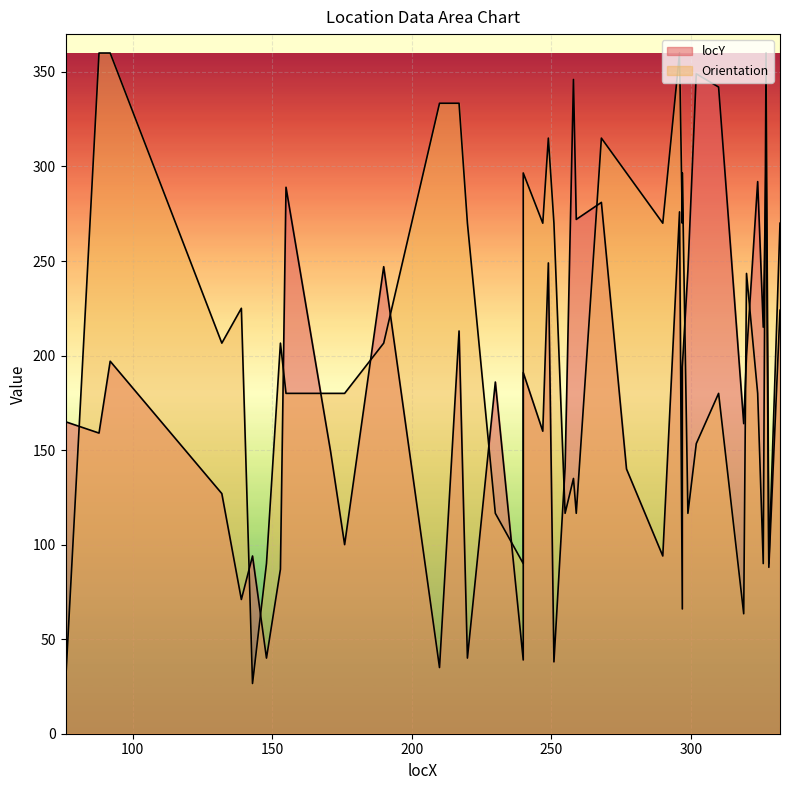

At 259, list the series in order from largest to smallest.

locY, Orientation